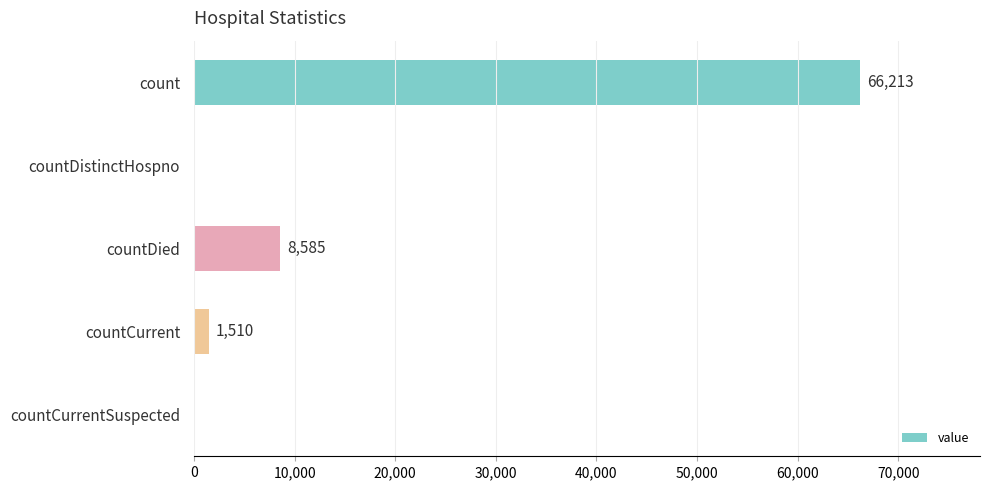

Count the number of categories in the chart.

5